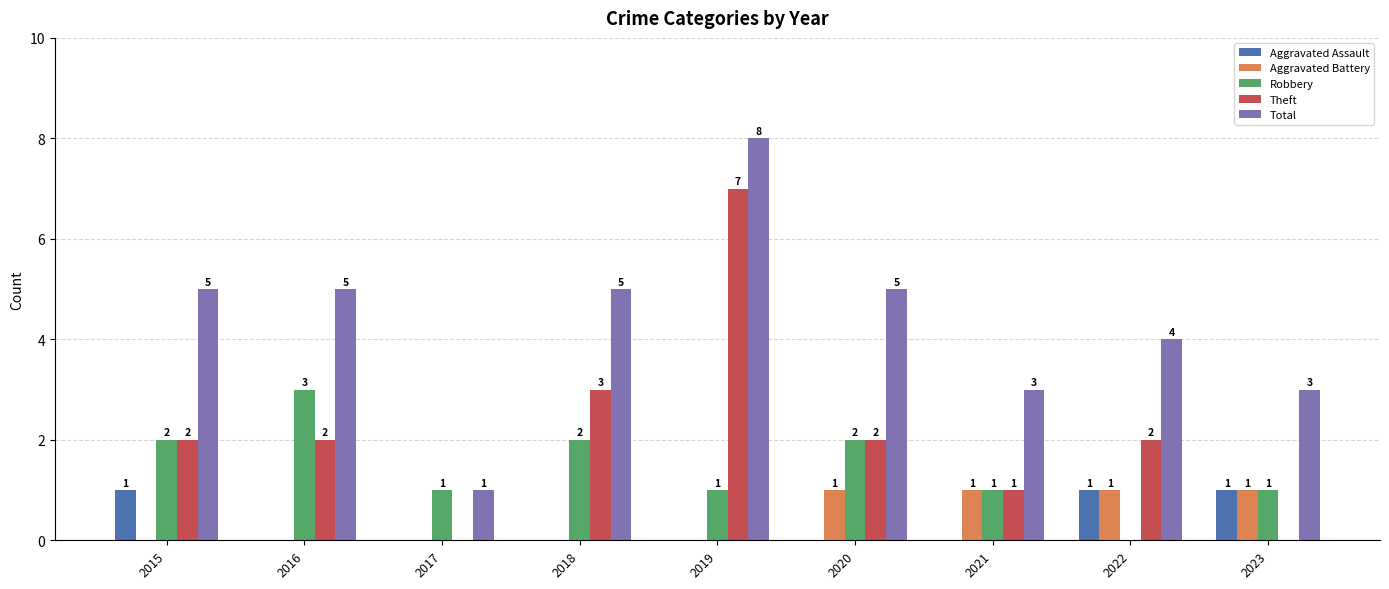

Which series has the largest total across all categories?

Total